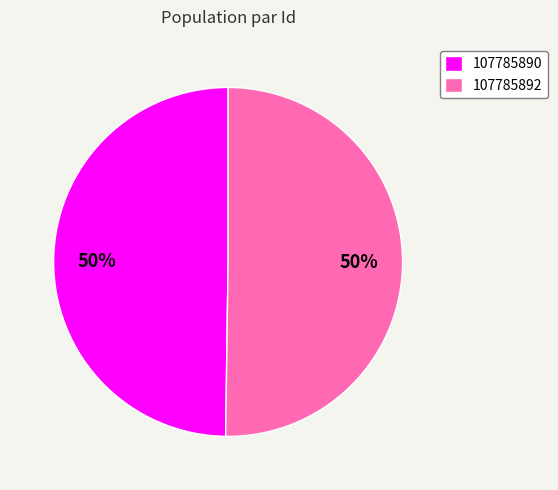

The 107785892 slice represents 57% of the pie. True or false?

False